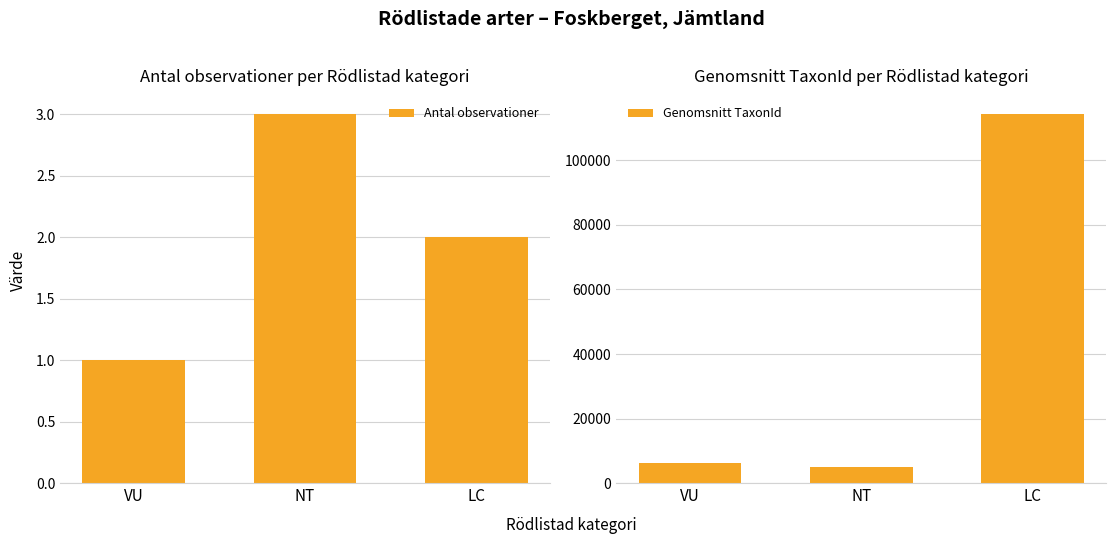

Which category has the highest value in the Genomsnitt TaxonId series?

LC